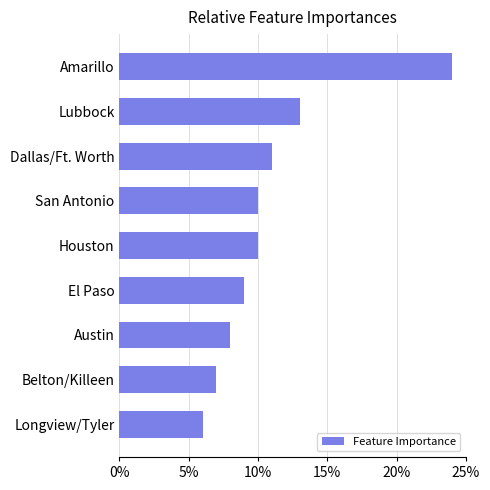

Where is the data nearest to the value 15?

Lubbock